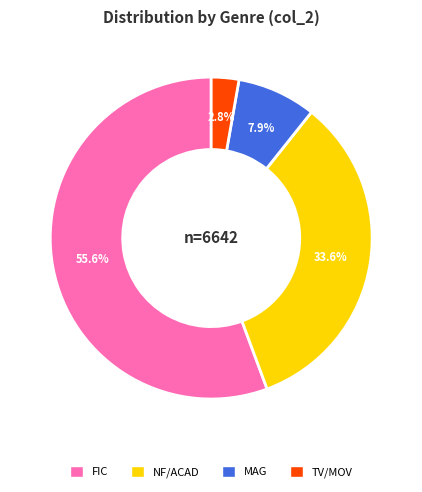

Is there a majority slice in this chart?

Yes